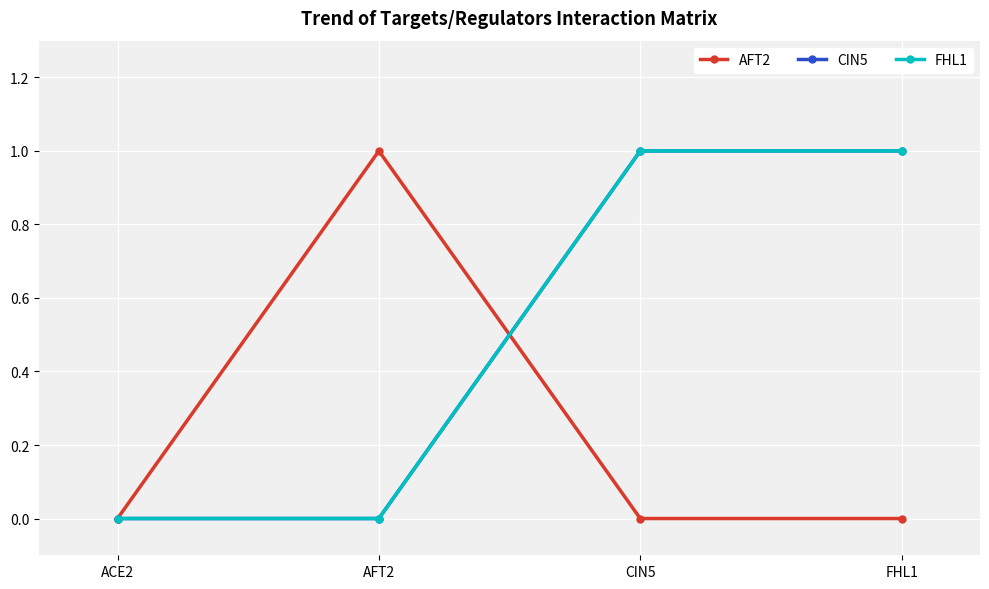

Reading left to right, list all the values displayed in this chart.

AFT2: ACE2=0	AFT2=1	CIN5=0	FHL1=0
CIN5: ACE2=0	AFT2=0	CIN5=1	FHL1=1
FHL1: ACE2=0	AFT2=0	CIN5=1	FHL1=1